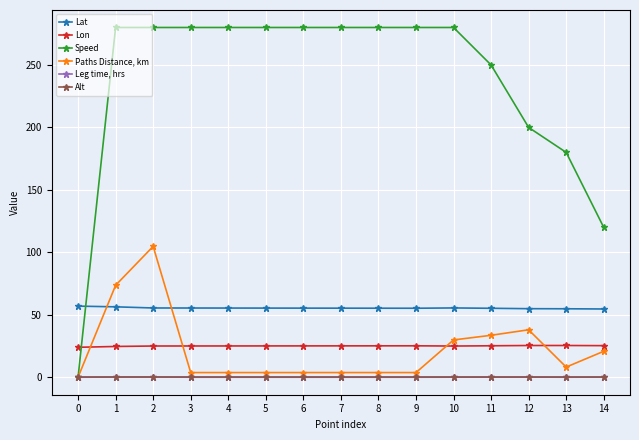

Which series has the largest range (max minus min)?

Speed